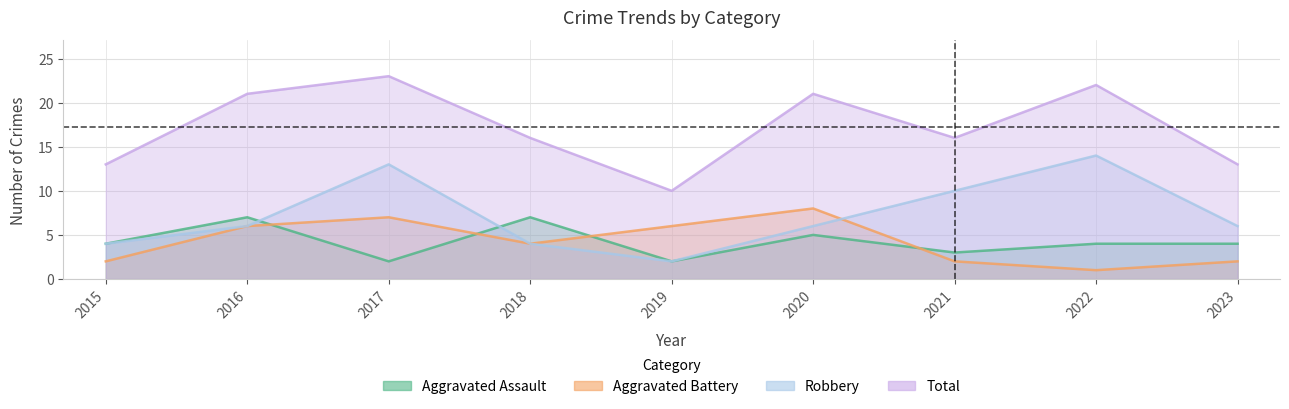

Between 2018 and 2021, which is larger?

2018